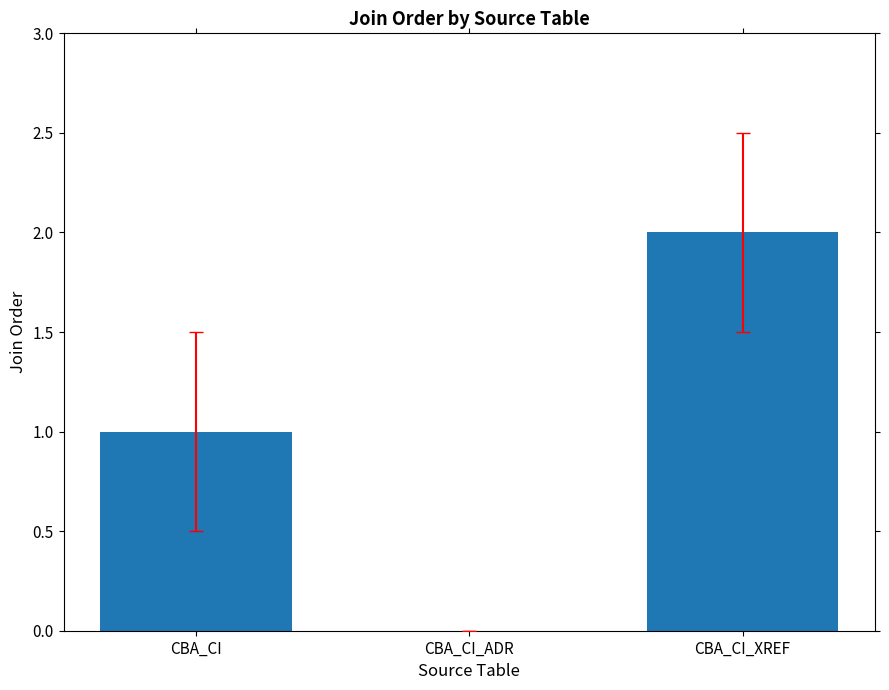

Between CBA_CI_XREF and CBA_CI_ADR, which is larger?

CBA_CI_XREF